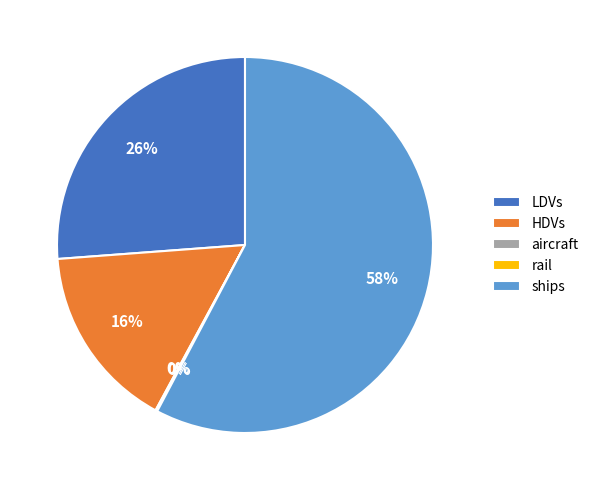

Which category has the biggest portion of the pie?

ships